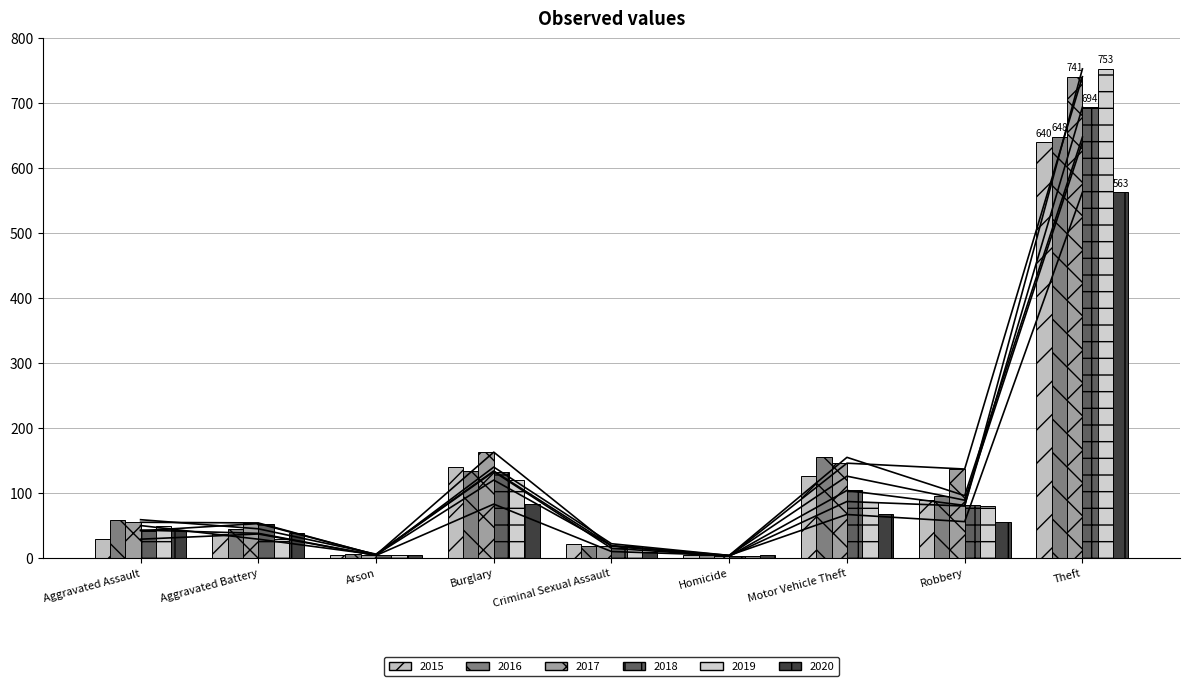

Which series changed the most between Homicide and Robbery?

2017